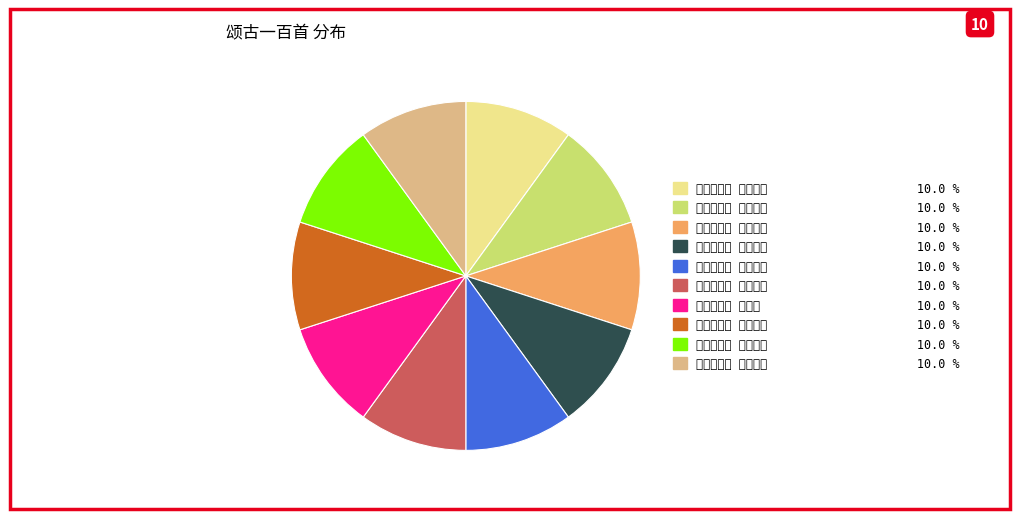

Does any single category account for the majority?

No